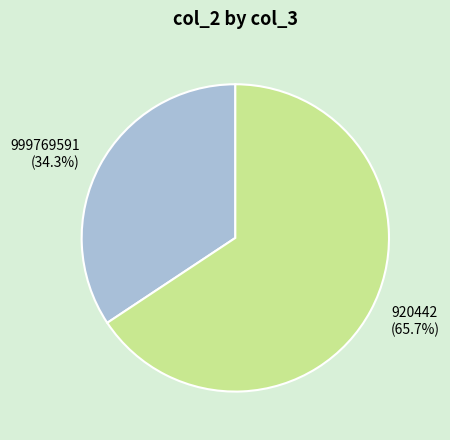

Between 920442 and 999769591, which is larger?

920442